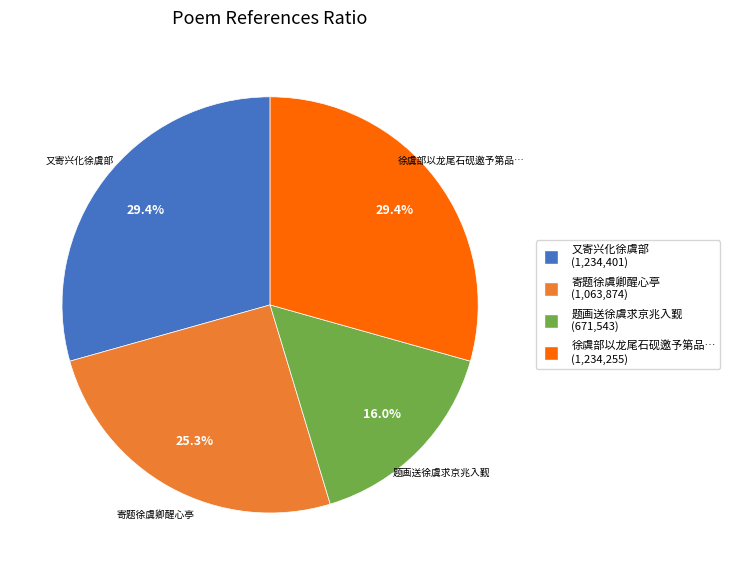

How many slices are in this pie chart?

4